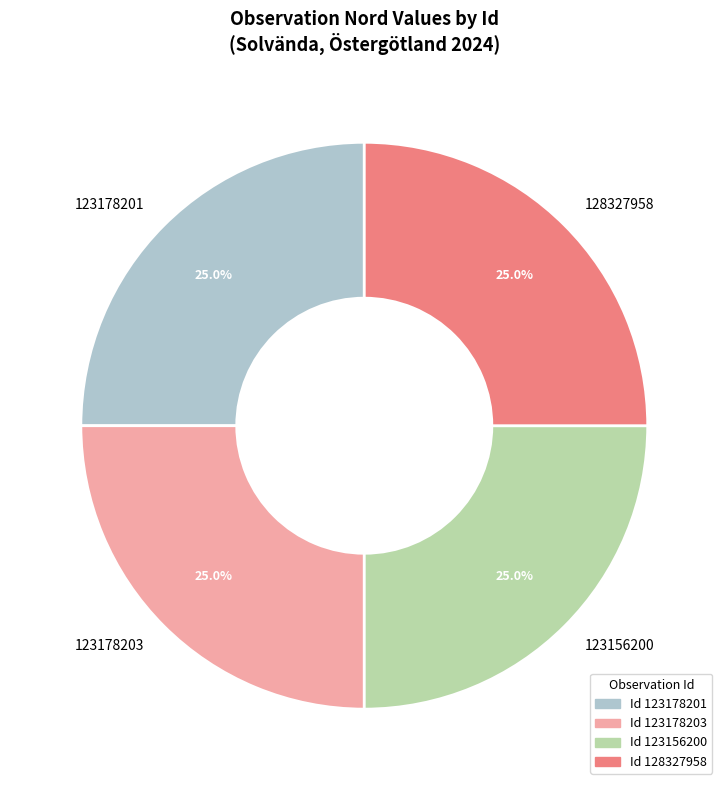

What percentage do 123178203 and 128327958 together represent?

50.0%